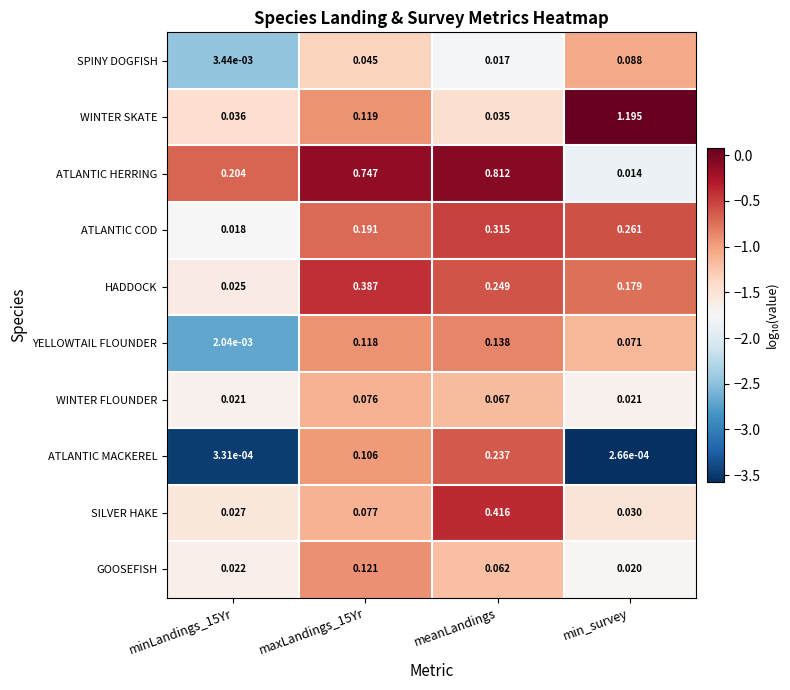

Between maxLandings_15Yr and meanLandings, which series saw the biggest shift?

SILVER HAKE